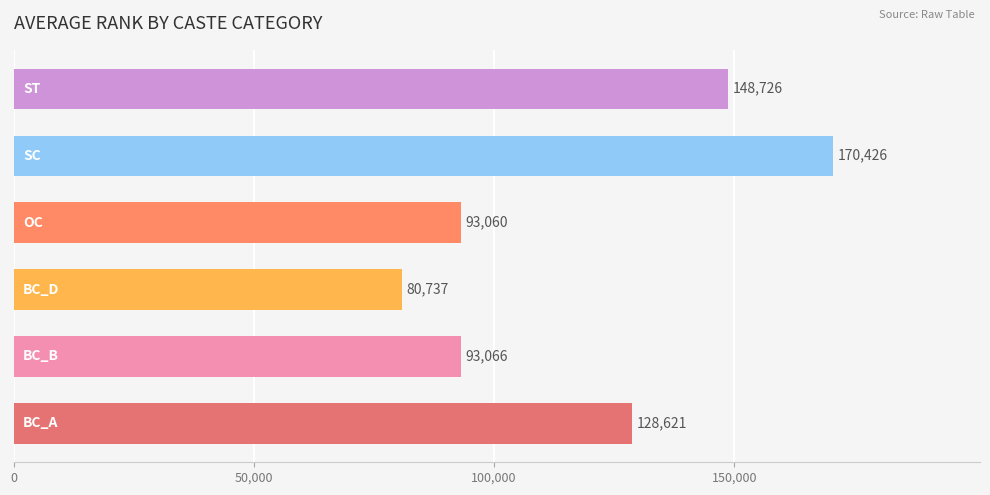

What is the greatest value displayed?

170426